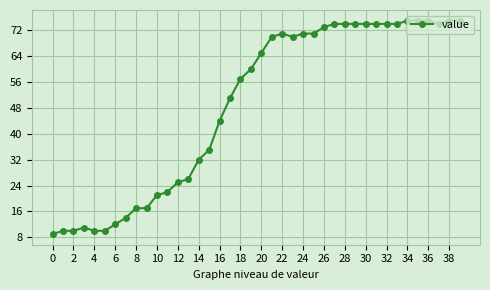

What is the maximum value shown in the chart?

75